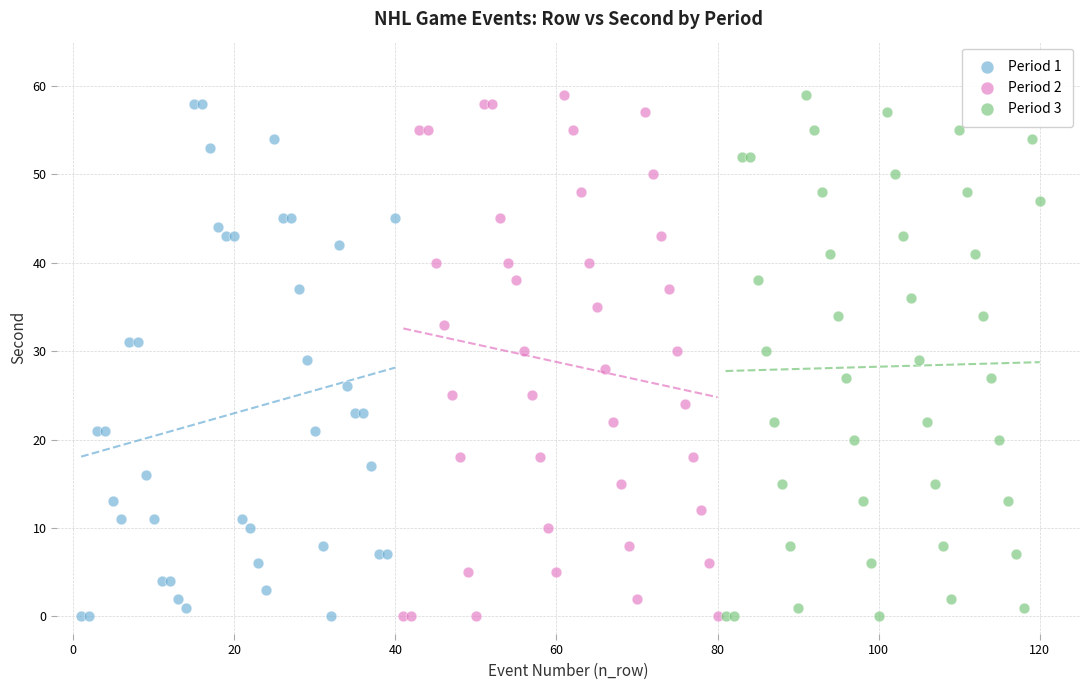

What are all the series names shown in the legend?

Period 1, Period 2, Period 3